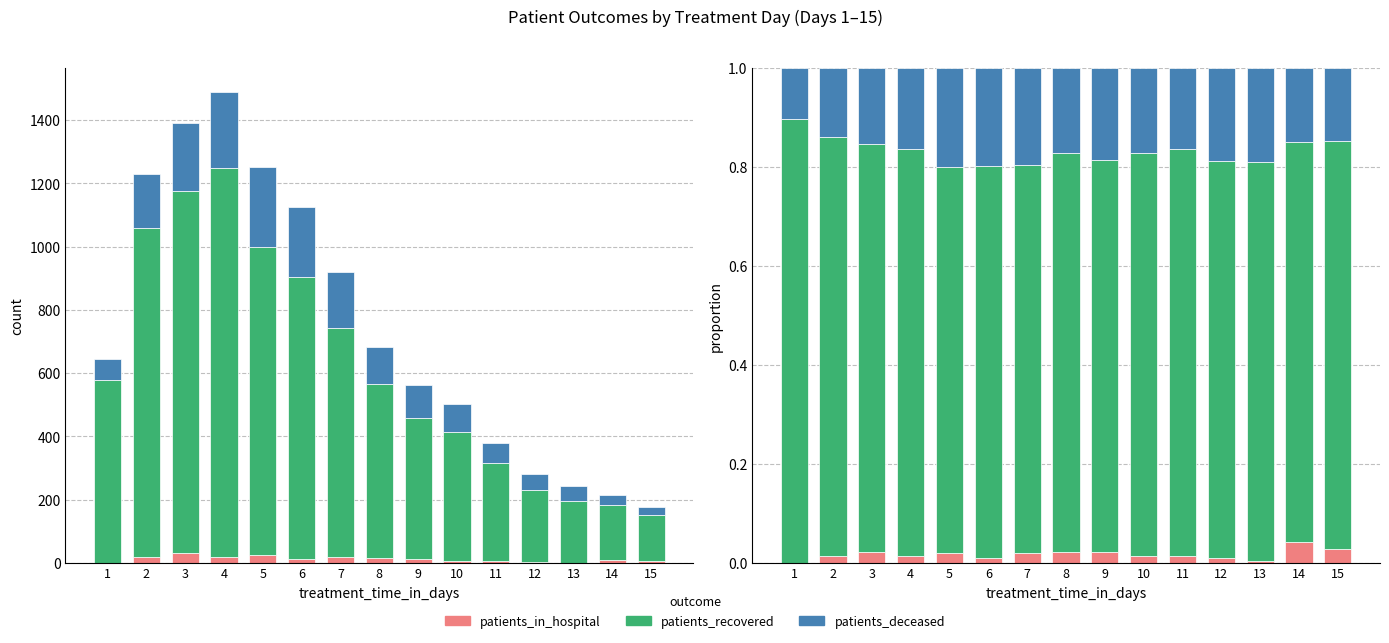

Between 8 and 13, which series saw the biggest shift?

patients_in_hospital